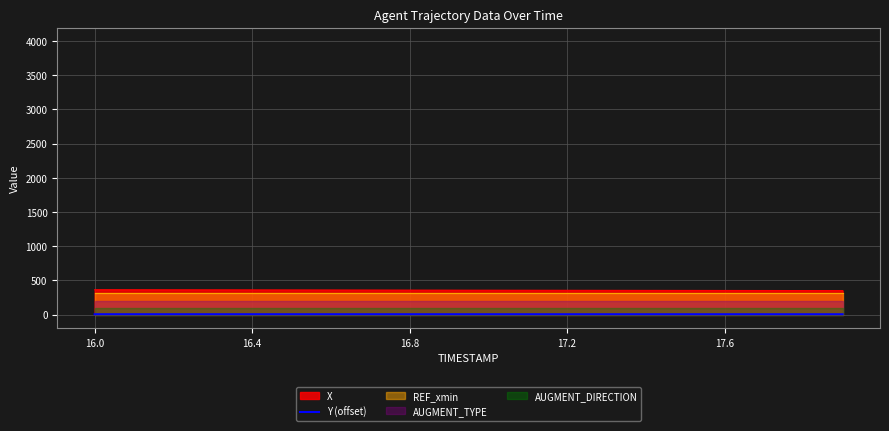

True or false: Y (offset) and X intersect in this chart.

False